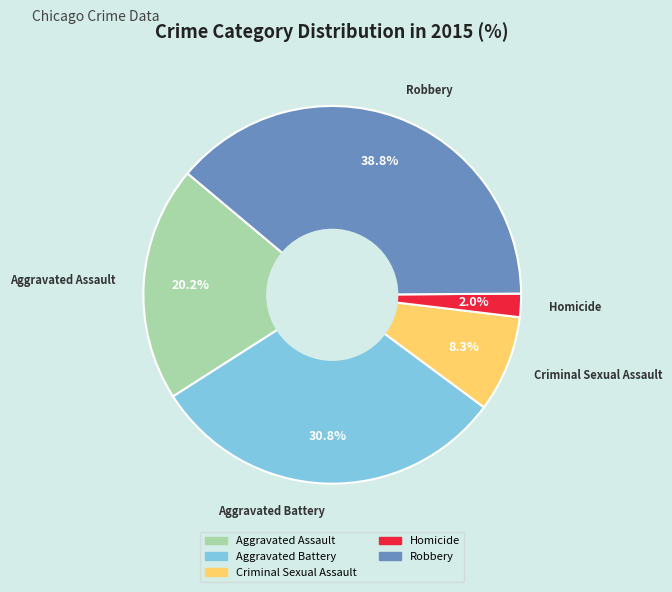

What percentage is the Homicide slice, to the nearest percent?

2%